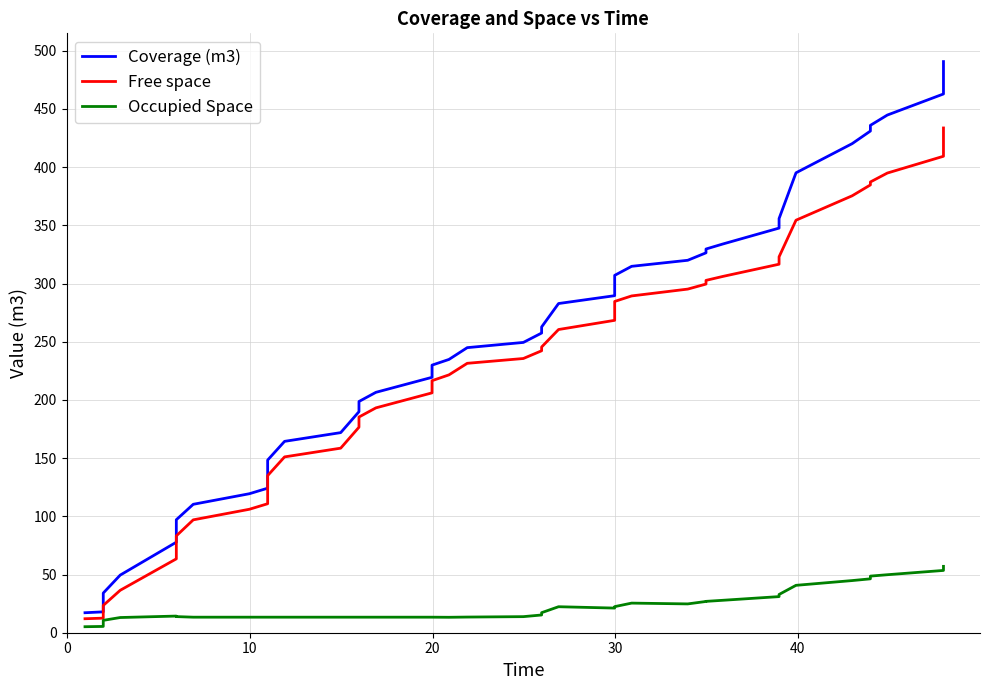

Reading right to left, extract all data points from this chart.

Coverage (m3): 490.7	462.9	444.8	435.9	431.0	420.2	395.1	355.8	347.7	334.0	329.7	326.4	320.0	314.8	307.0	289.6	282.8	262.7	257.5	249.4	244.9	234.8	229.9	219.4	206.5	198.7	189.9	171.9	164.4	148.3	124.2	119.4	110.3	97.1	77.8	49.5	34.1	21.8	17.9	17.2
Free space: 433.7	409.4	394.9	387.3	384.7	375.4	354.4	323.0	316.6	306.1	302.7	299.6	295.2	289.4	284.6	268.4	260.5	245.5	242.2	235.6	231.5	221.5	216.6	206.1	193.2	185.3	176.6	158.6	151.1	135.0	110.8	106.1	97.0	83.2	63.5	36.4	23.4	14.5	12.5	12.0
Occupied Space: 57.0	53.5	49.8	48.6	46.3	44.8	40.7	32.9	31.0	27.9	26.9	26.9	24.8	25.4	22.4	21.2	22.3	17.2	15.2	13.8	13.5	13.3	13.4	13.4	13.4	13.4	13.4	13.4	13.4	13.4	13.4	13.4	13.4	13.9	14.3	13.1	10.6	7.2	5.4	5.2